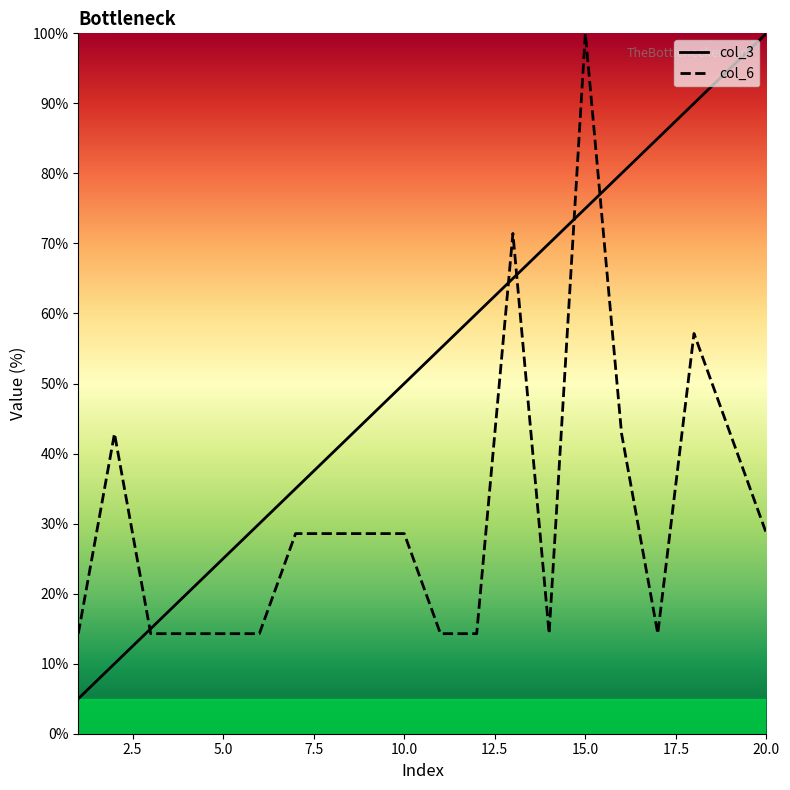

How many data points does each series have?

20